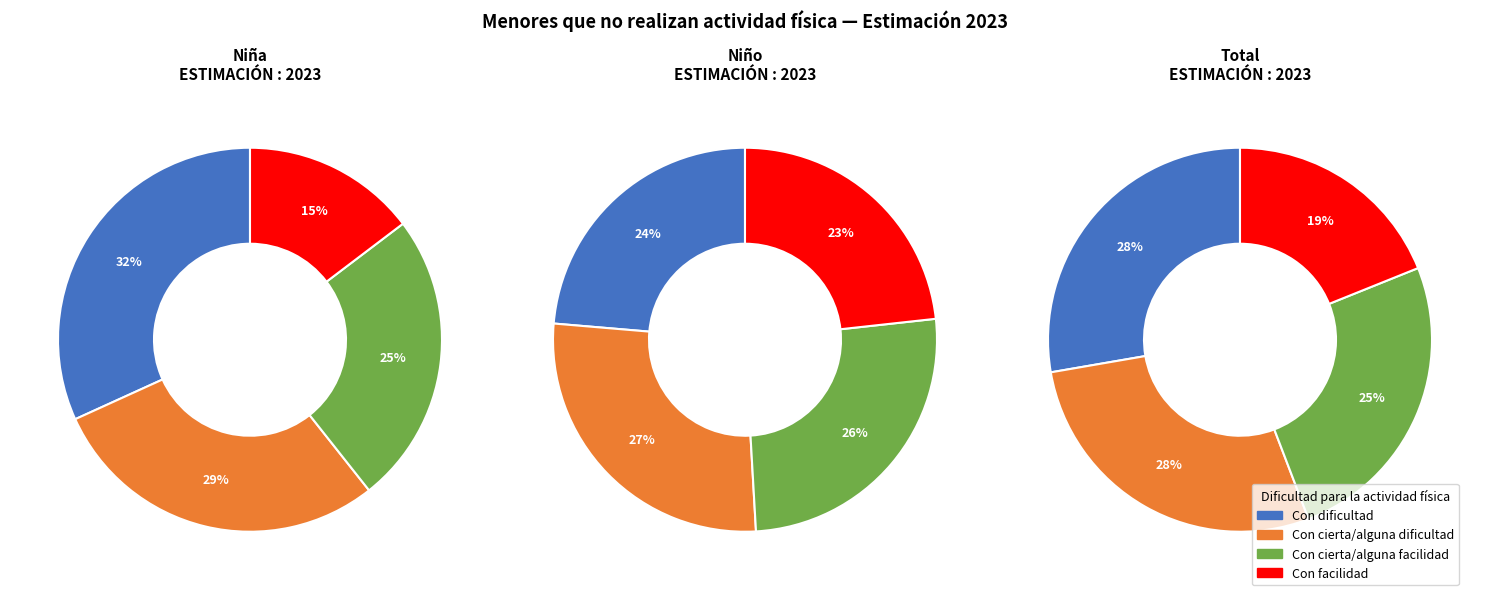

What percentage is the Con facilidad slice, to the nearest percent?

15%